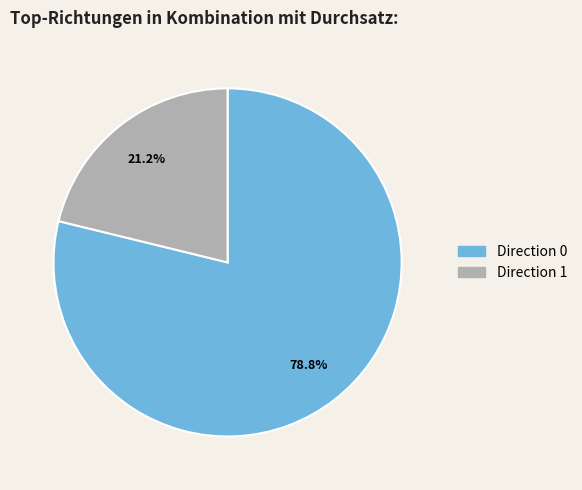

Which slice represents more than half of the pie?

Direction 0